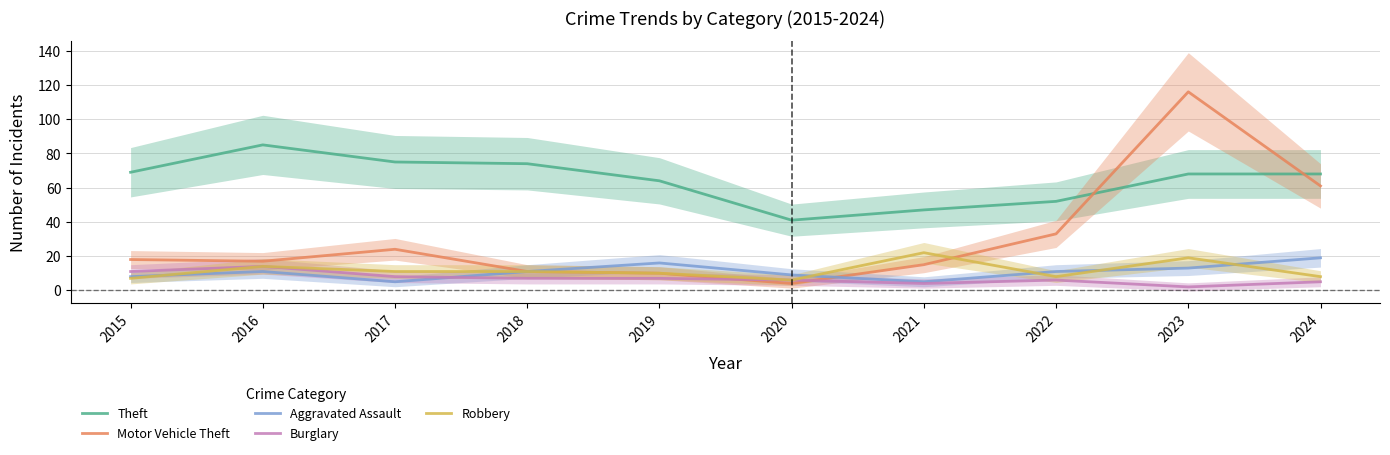

Reading left to right, what are all the values shown in this chart?

Theft: 69	85	75	74	64	41	47	52	68	68
Motor Vehicle Theft: 18	17	24	11	10	4	15	33	116	61
Aggravated Assault: 8	11	5	11	16	9	5	11	13	19
Burglary: 11	14	8	7	7	6	4	6	2	5
Robbery: 7	14	11	11	10	6	22	8	19	8